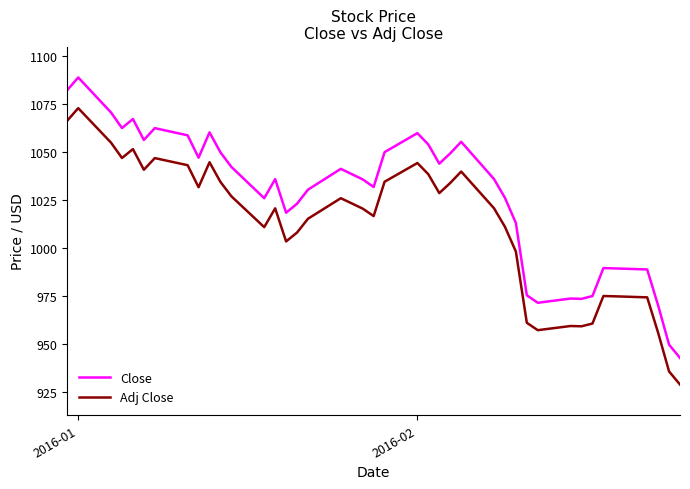

Count the number of categories in the chart.

40